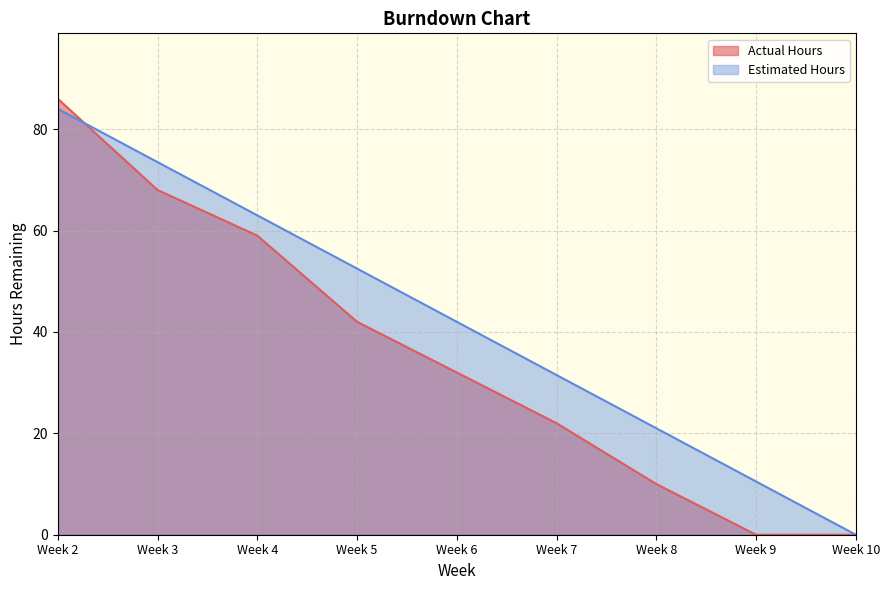

Reading left to right, transcribe all the data shown in this chart.

Actual Hours: Week 2=86.0	Week 3=68.0	Week 4=59.0	Week 5=42.0	Week 6=32.0	Week 7=22.0	Week 8=10.0	Week 9=0.0	Week 10=0.0
Estimated Hours: Week 2=84.0	Week 3=73.5	Week 4=63.0	Week 5=52.5	Week 6=42.0	Week 7=31.5	Week 8=21.0	Week 9=10.5	Week 10=0.0